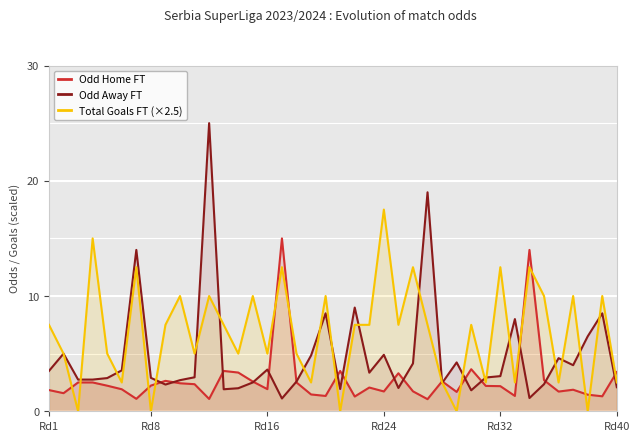

What is the average value of the Odd Home FT series?

2.8